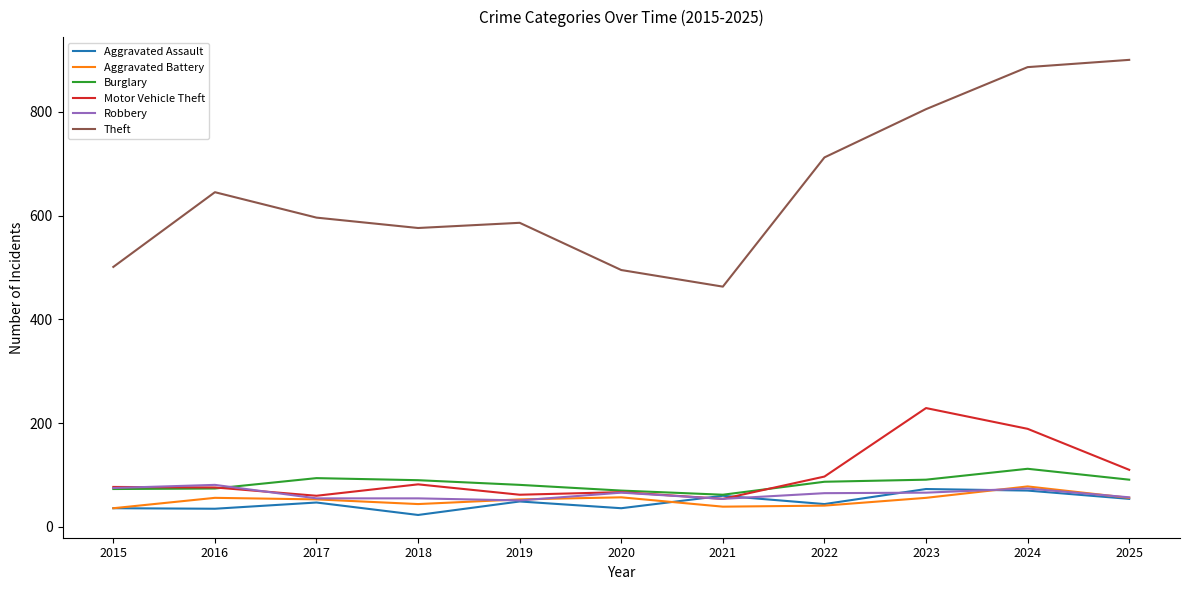

Does the chart display data point markers on the line(s)?

No